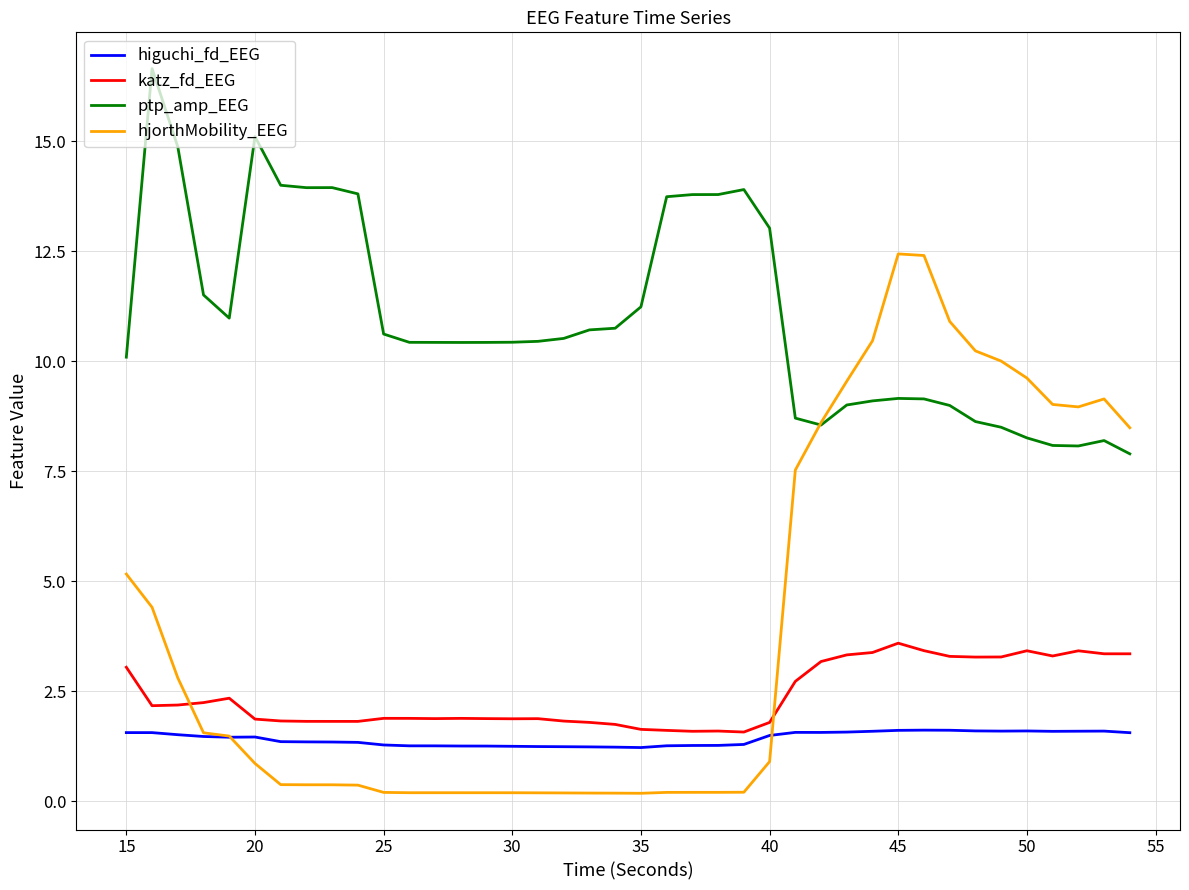

Rank the series by their maximum value, from lowest to highest.

higuchi_fd_EEG, katz_fd_EEG, hjorthMobility_EEG, ptp_amp_EEG